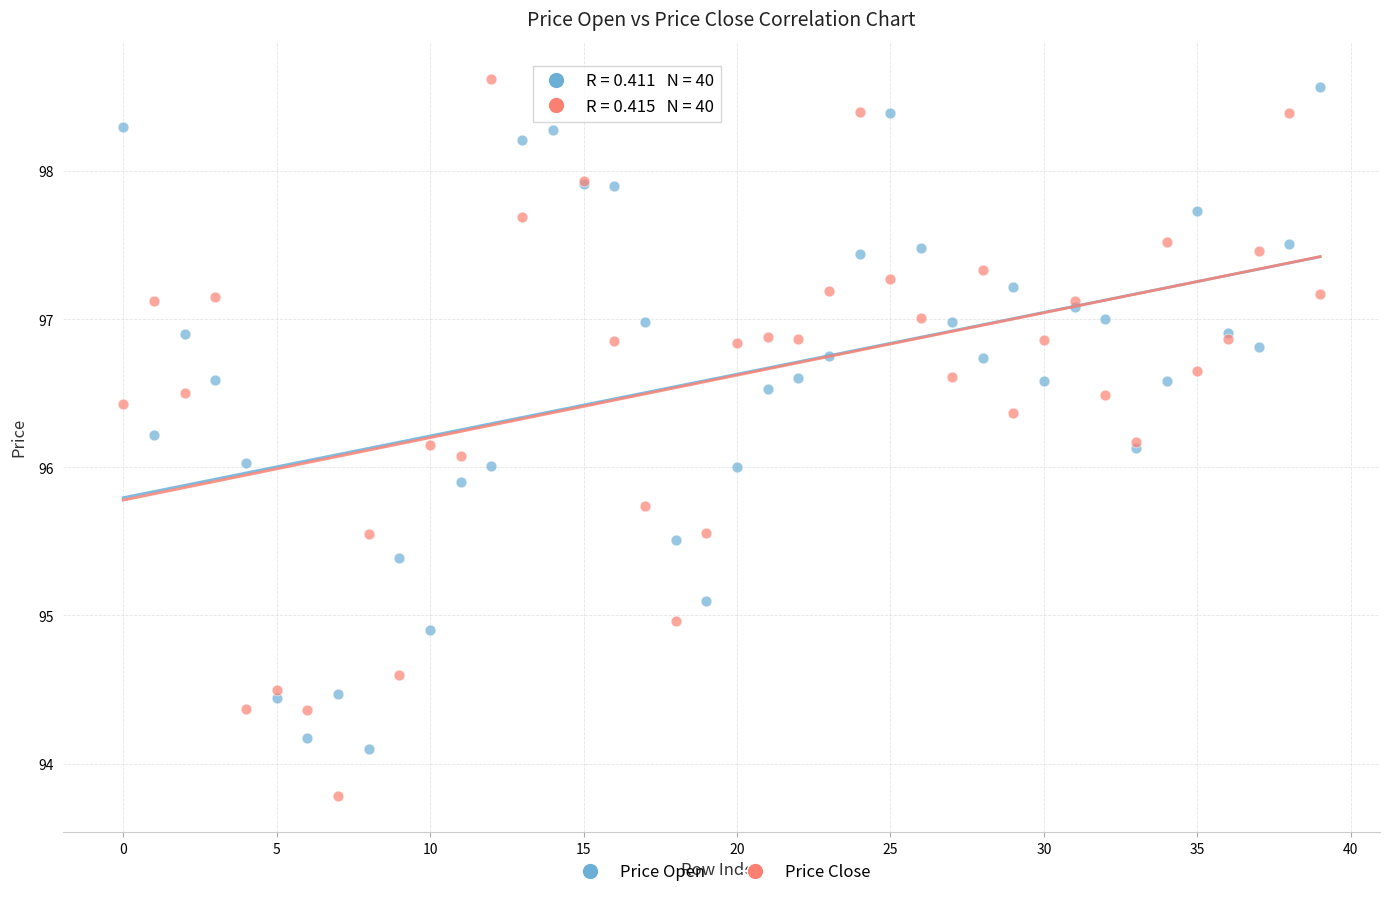

Which series has the widest spread of Y values?

Price Close